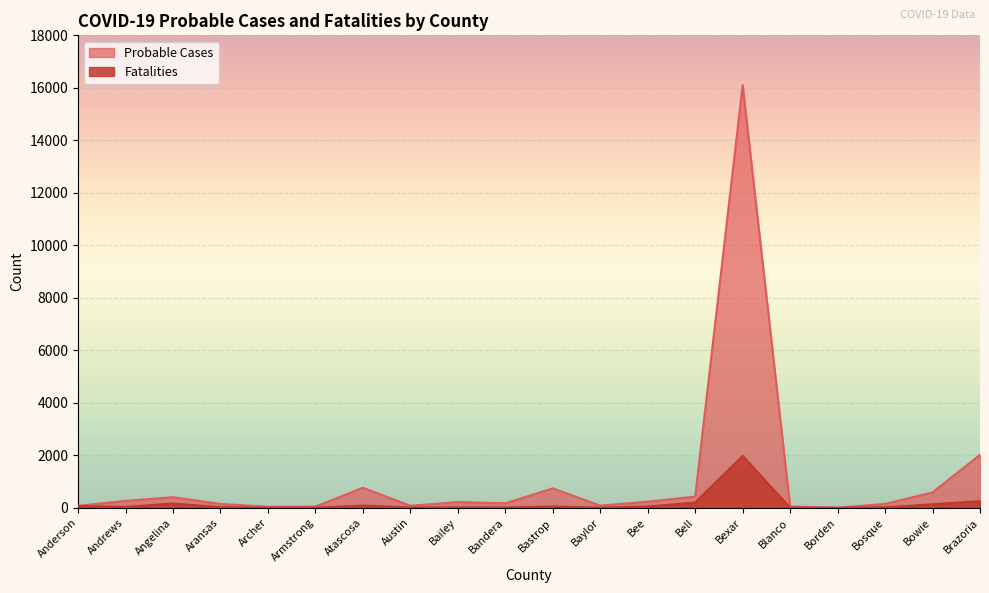

Reading left to right, what are all the values shown in this chart?

Probable Cases: 78	265	406	150	41	47	765	79	219	172	743	85	236	427	16105	51	7	149	588	2024
Fatalities: 73	33	167	25	6	6	88	15	17	15	51	7	50	202	1980	9	0	20	135	258